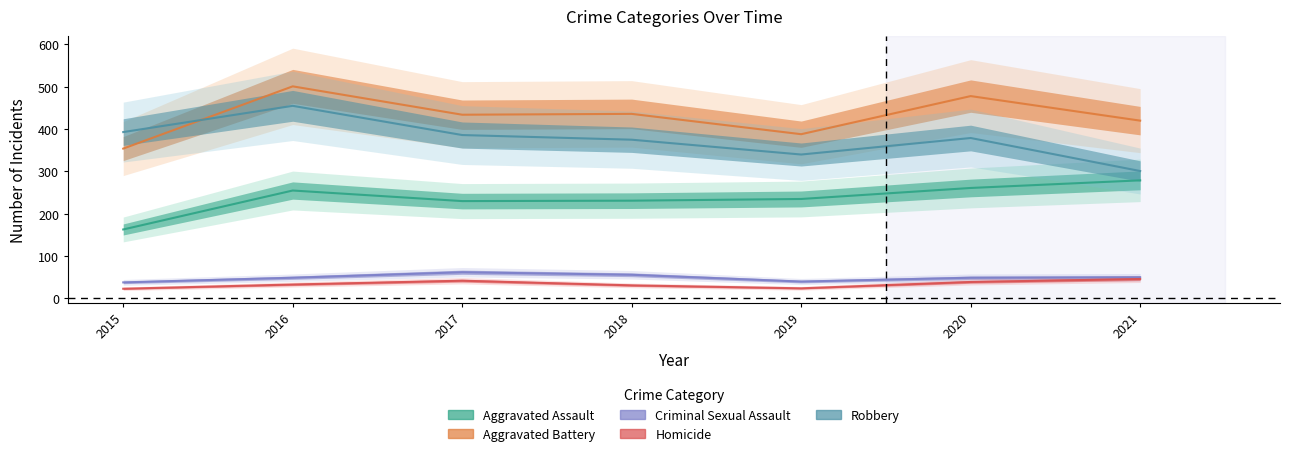

Which category has the lowest value across all series?

2015